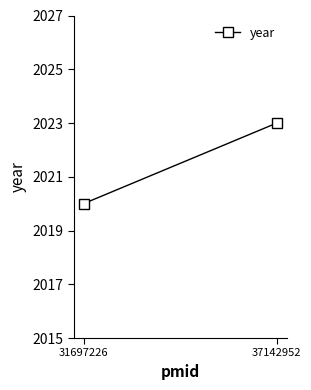

Reading right to left, list all the values displayed in this chart.

37142952=2023	31697226=2020